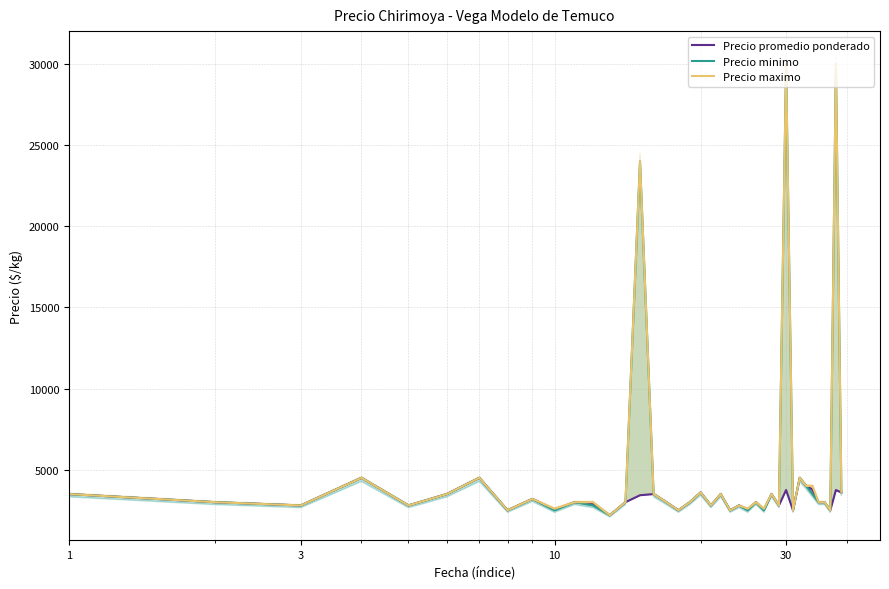

Is the value of Precio minimo at 32 greater than the value of Precio maximo at 14?

Yes